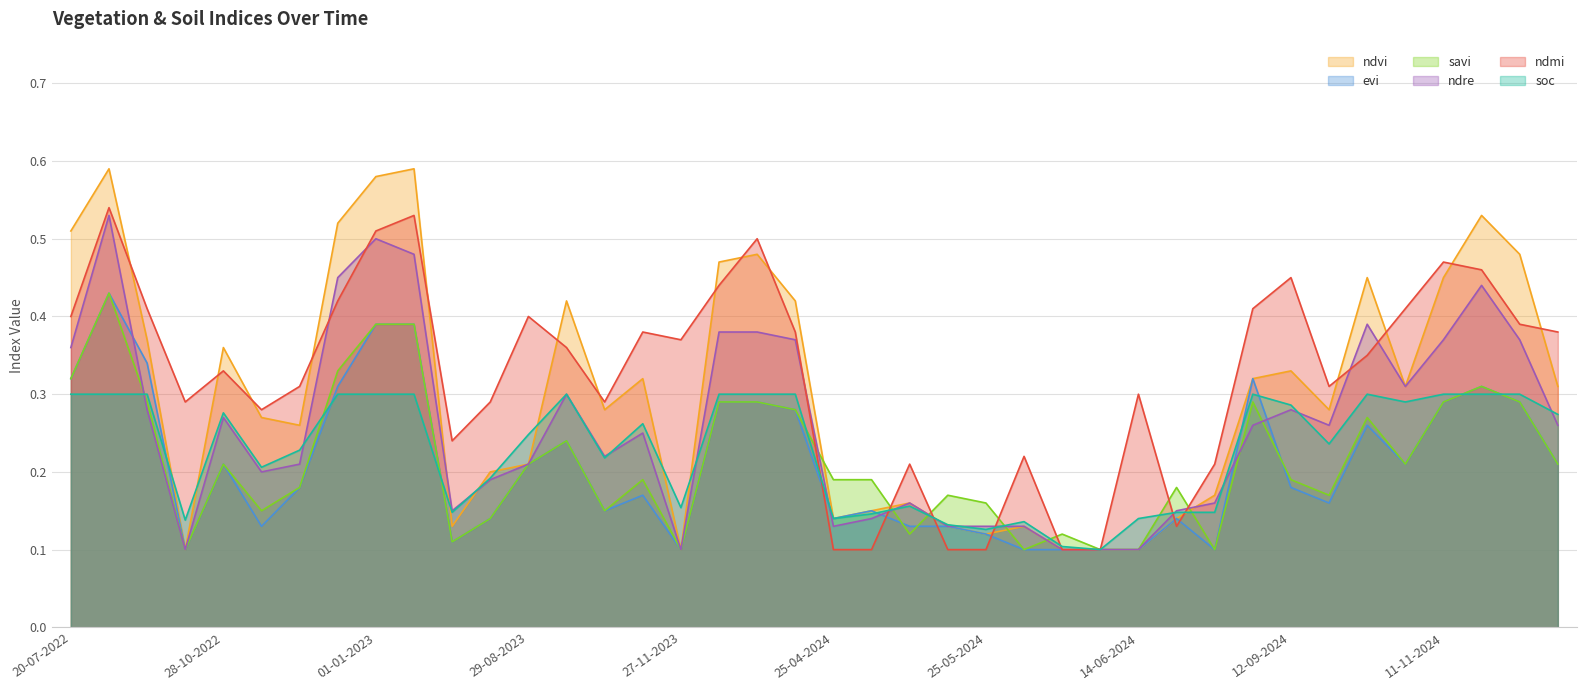

What are all the series names shown in the legend?

ndvi, evi, savi, ndre, ndmi, soc